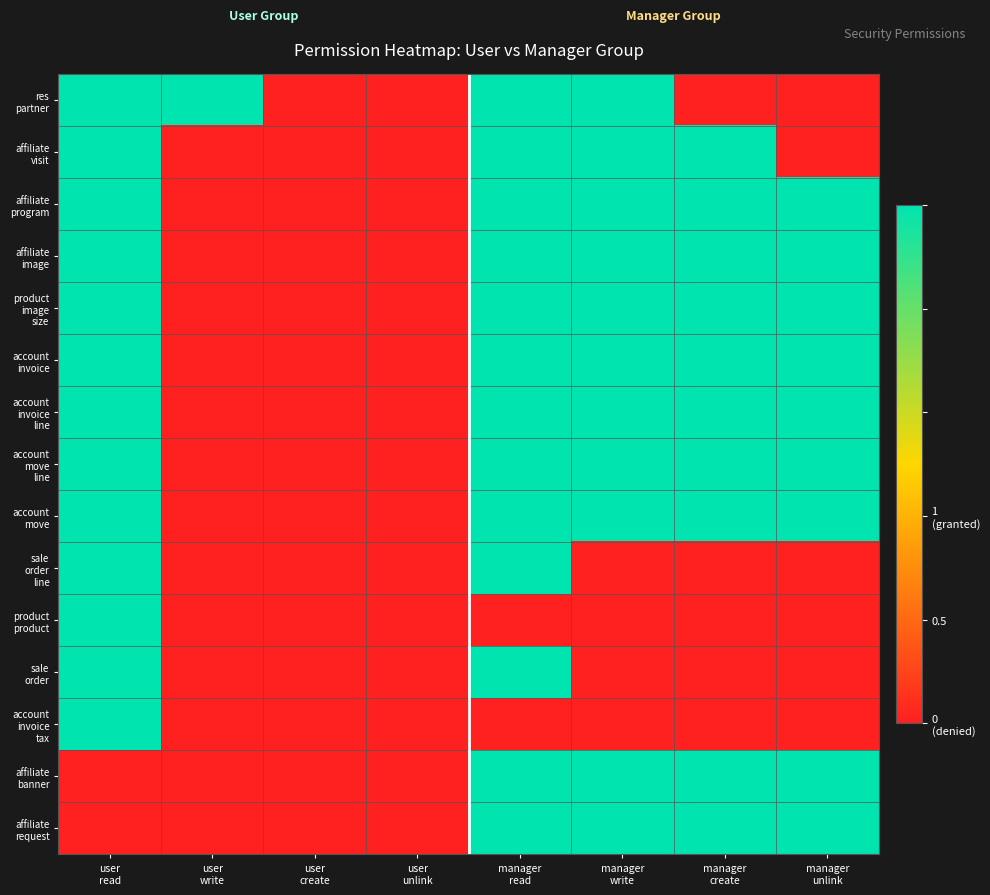

What is the maximum value shown in the chart?

1